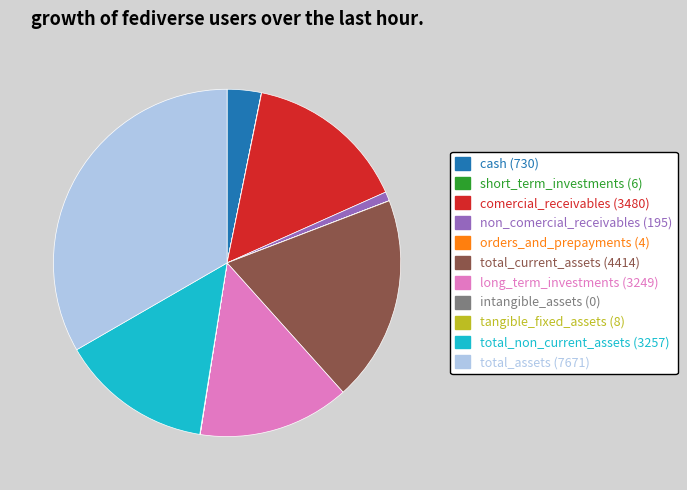

Is the sum of total_non_current_assets and comercial_receivables greater than half?

No